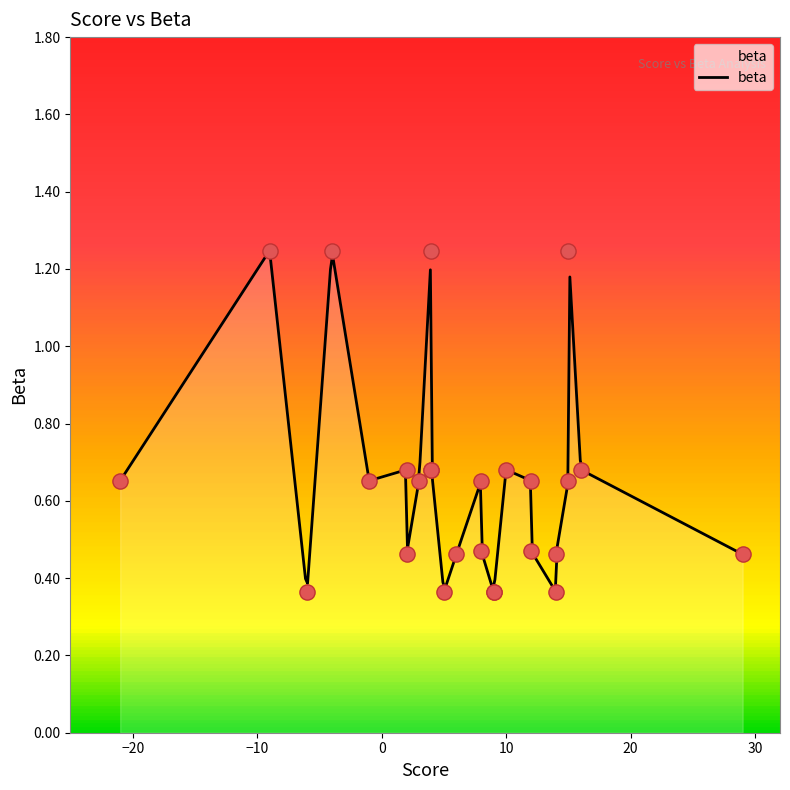

Which has a higher value, 10 or -6?

10